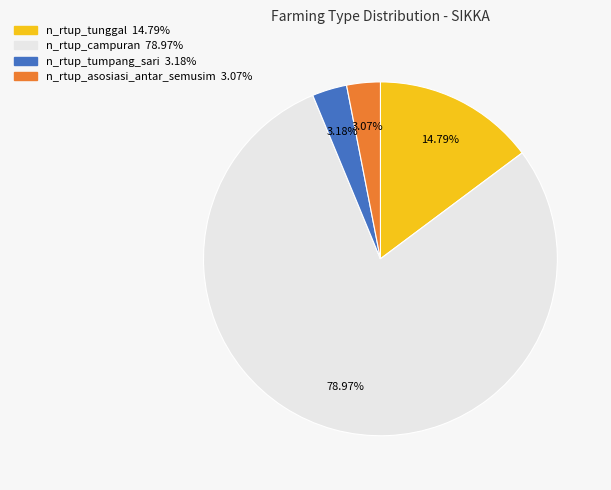

To the nearest percent, what percentage of the pie is n_rtup_campuran?

79%